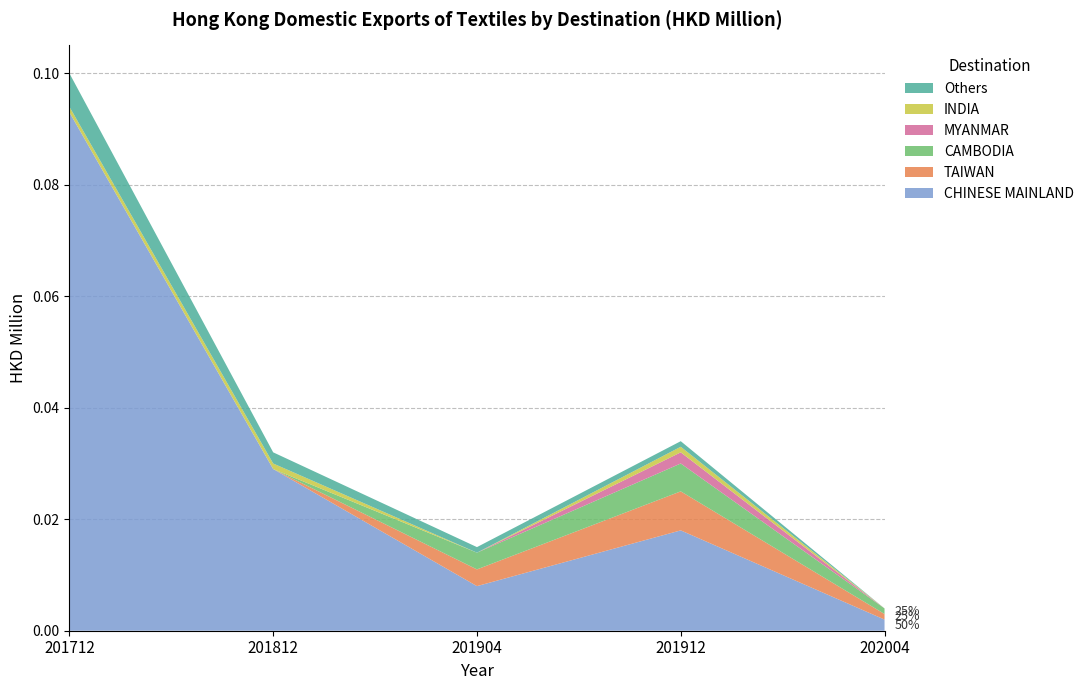

Reading left to right, transcribe all the data shown in this chart.

CHINESE MAINLAND: 201712=0.1	201812=0.0	201904=0.0	201912=0.0	202004=0.0
TAIWAN: 201712=0.0	201812=0.0	201904=0.0	201912=0.0	202004=0.0
CAMBODIA: 201712=0.0	201812=0.0	201904=0.0	201912=0.0	202004=0.0
MYANMAR: 201712=0.0	201812=0.0	201904=0.0	201912=0.0	202004=0.0
INDIA: 201712=0.0	201812=0.0	201904=0.0	201912=0.0	202004=0.0
Others: 201712=0.0	201812=0.0	201904=0.0	201912=0.0	202004=0.0